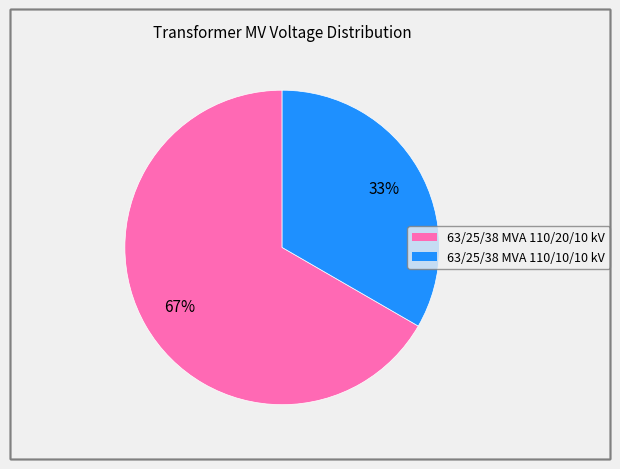

Which slice is the largest?

63/25/38 MVA 110/20/10 kV